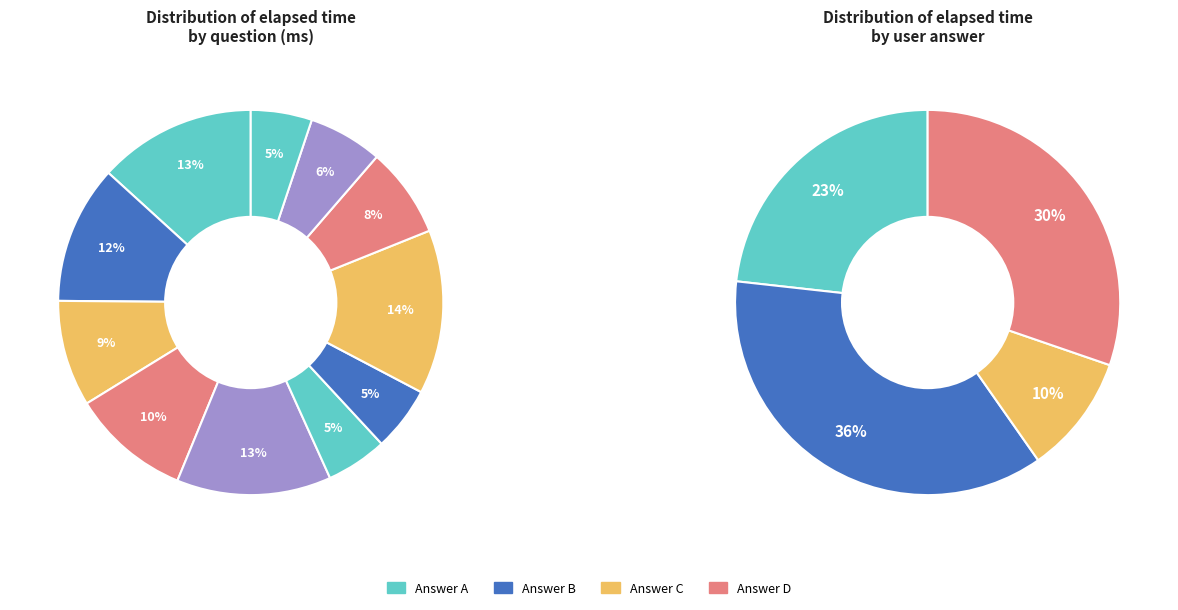

To the nearest percent, what portion does q4045 represent?

12%